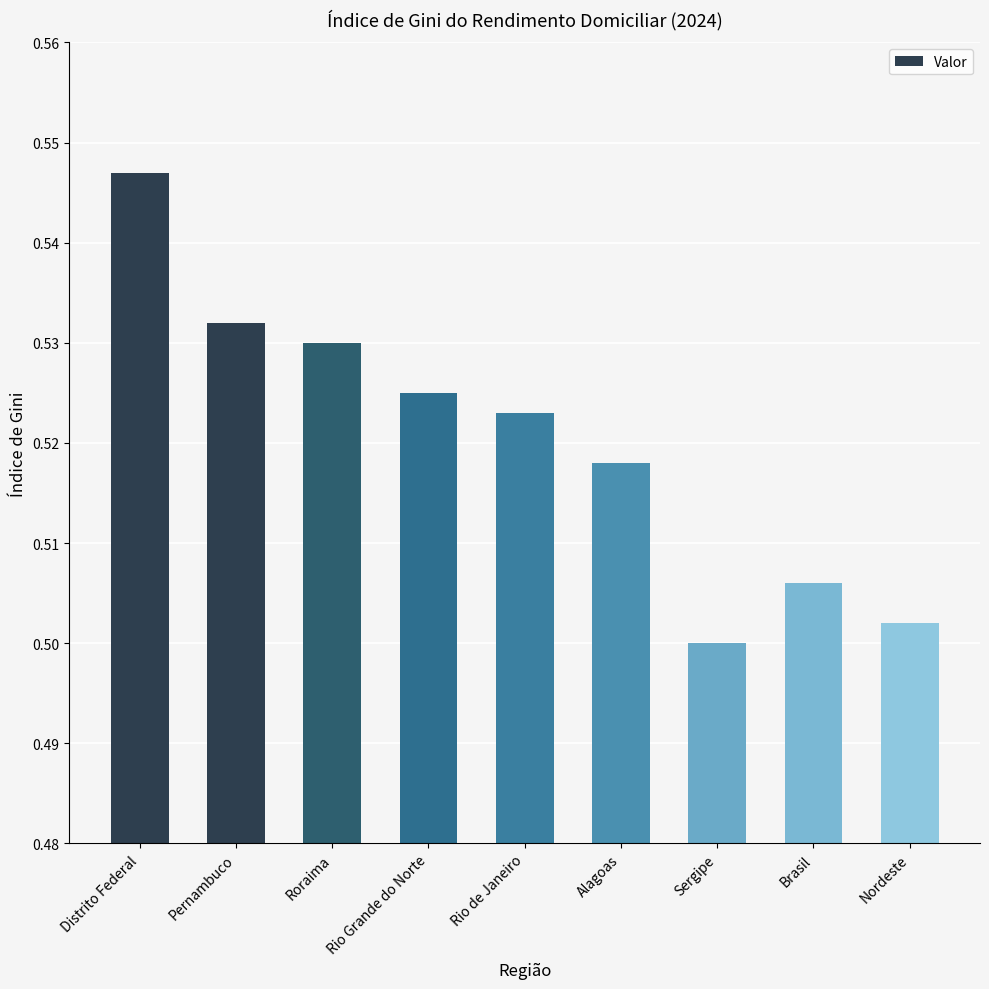

Rank the categories by value from highest to lowest.

Distrito Federal, Pernambuco, Roraima, Rio Grande do Norte, Rio de Janeiro, Alagoas, Brasil, Nordeste, Sergipe